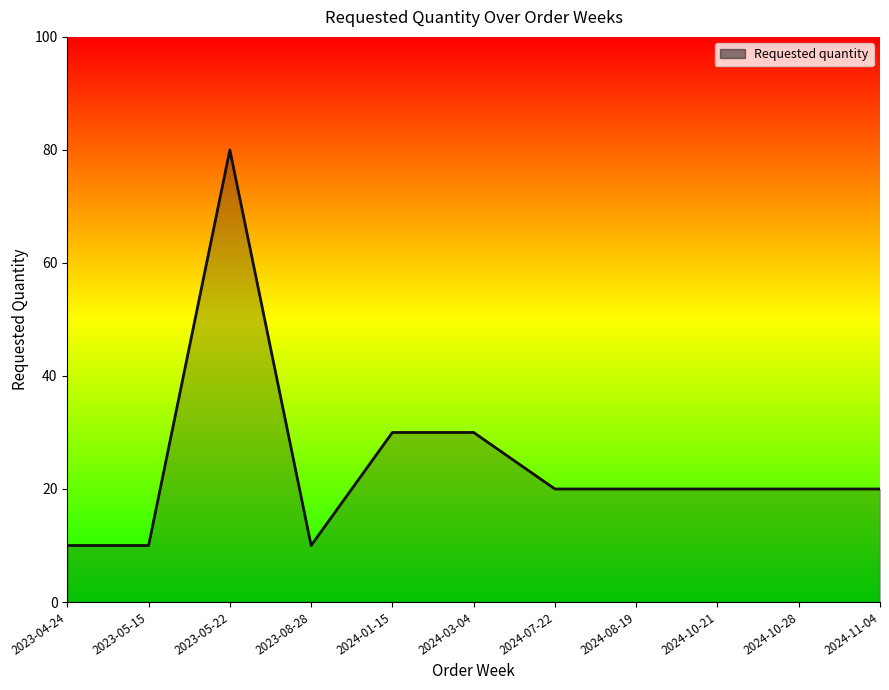

What is the difference between the maximum and minimum values?

70